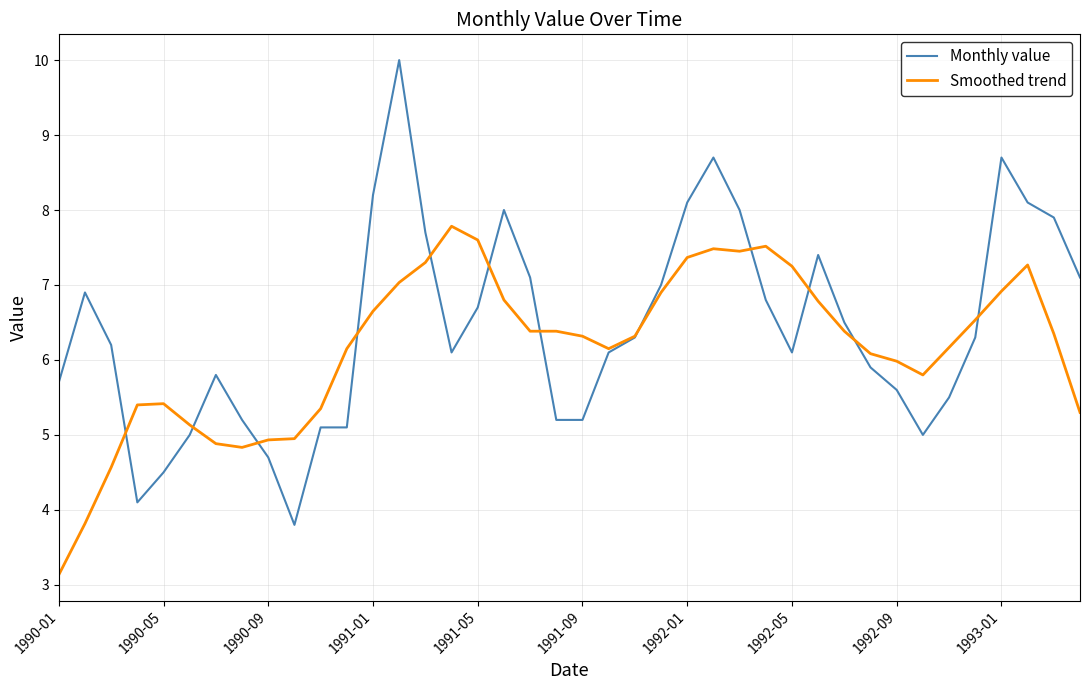

What is the minimum value for Monthly value?

3.8